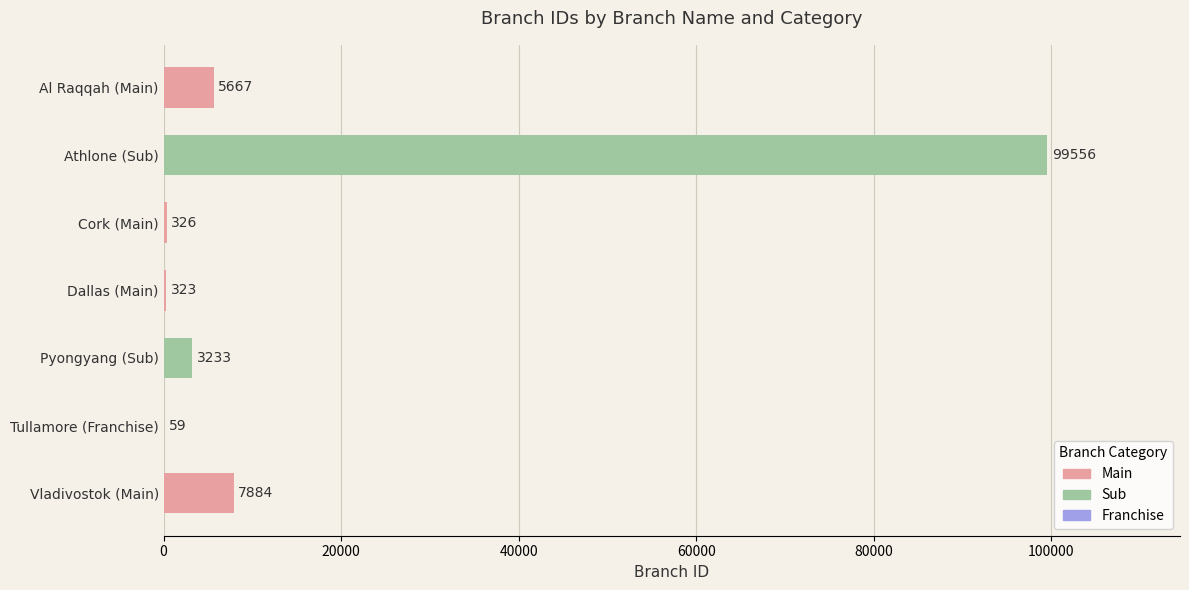

Read the value at Al Raqqah (Main).

5667